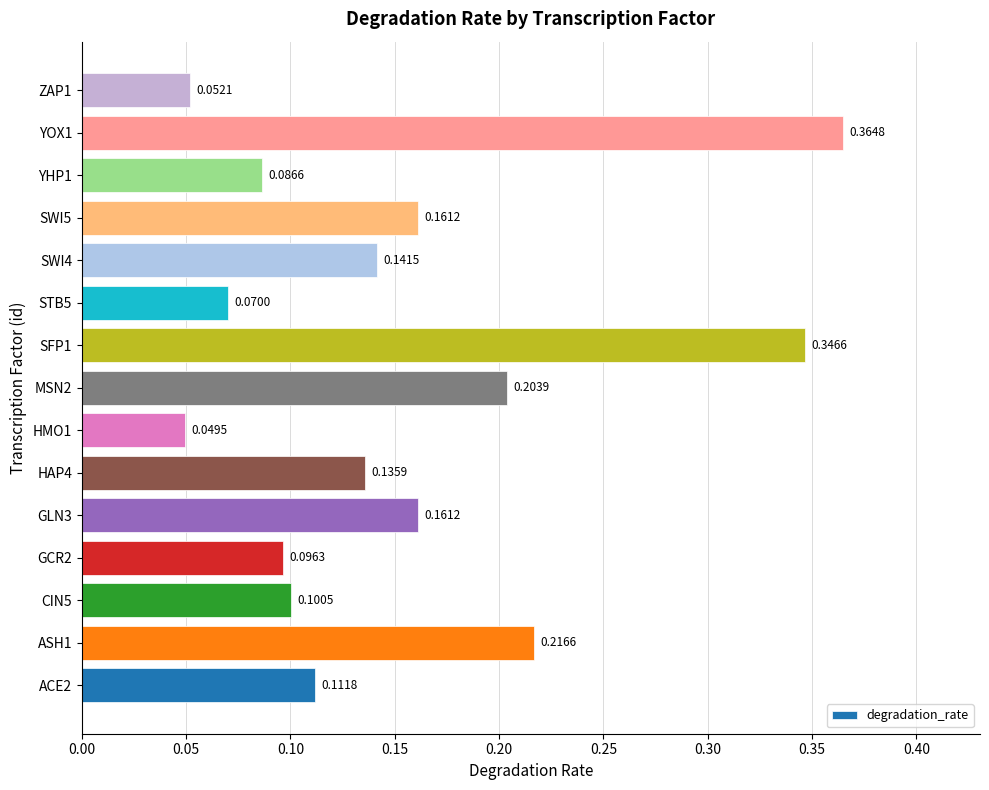

What is the sum of all values?

2.3